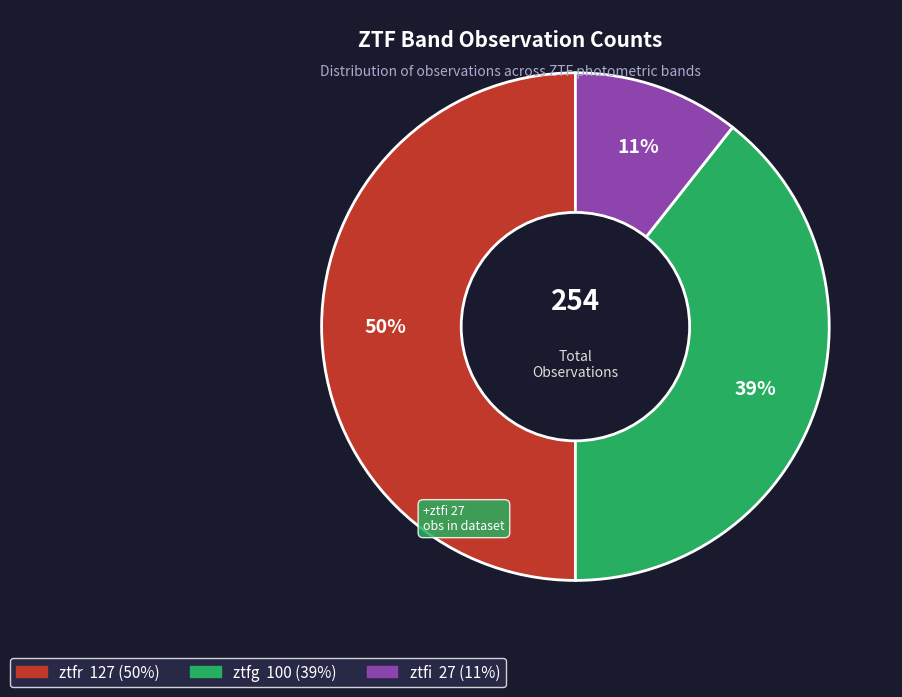

To the nearest percent, what is the difference between the largest and smallest slice percentages?

39%